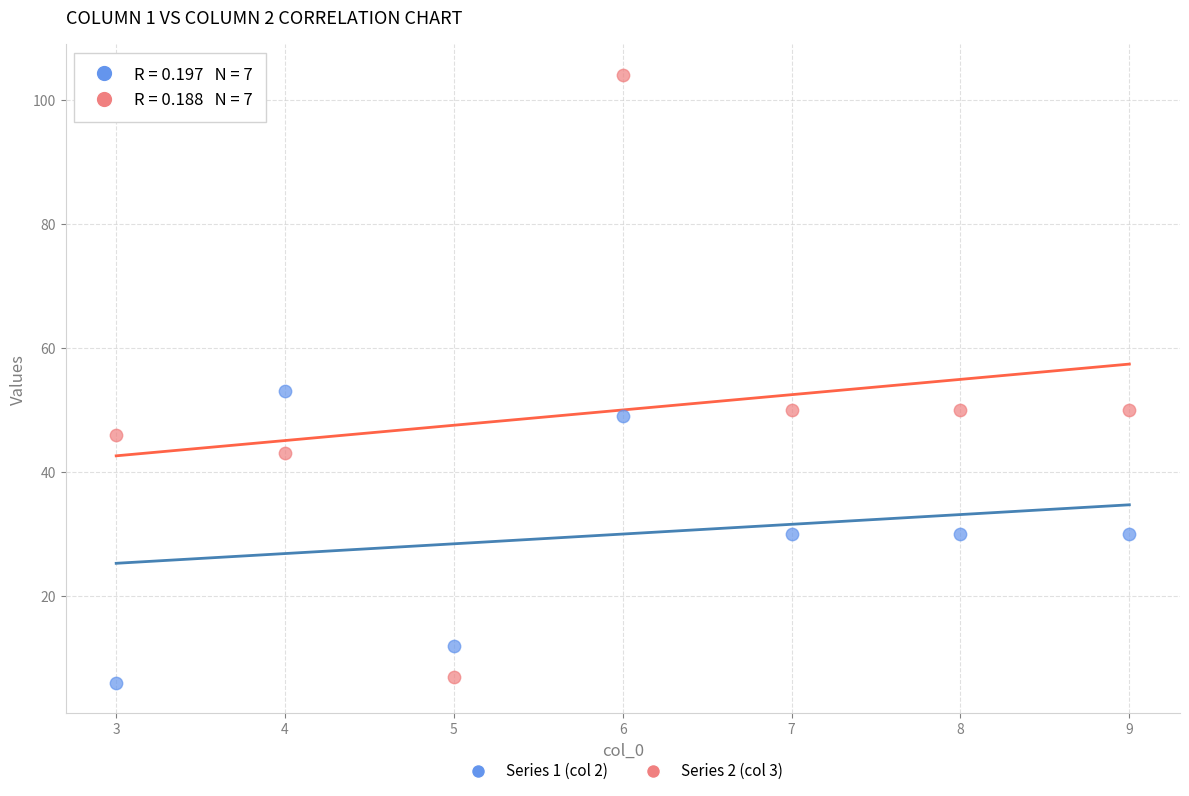

What are all the series names shown in the legend?

Series 1 (col 2), Series 2 (col 3)